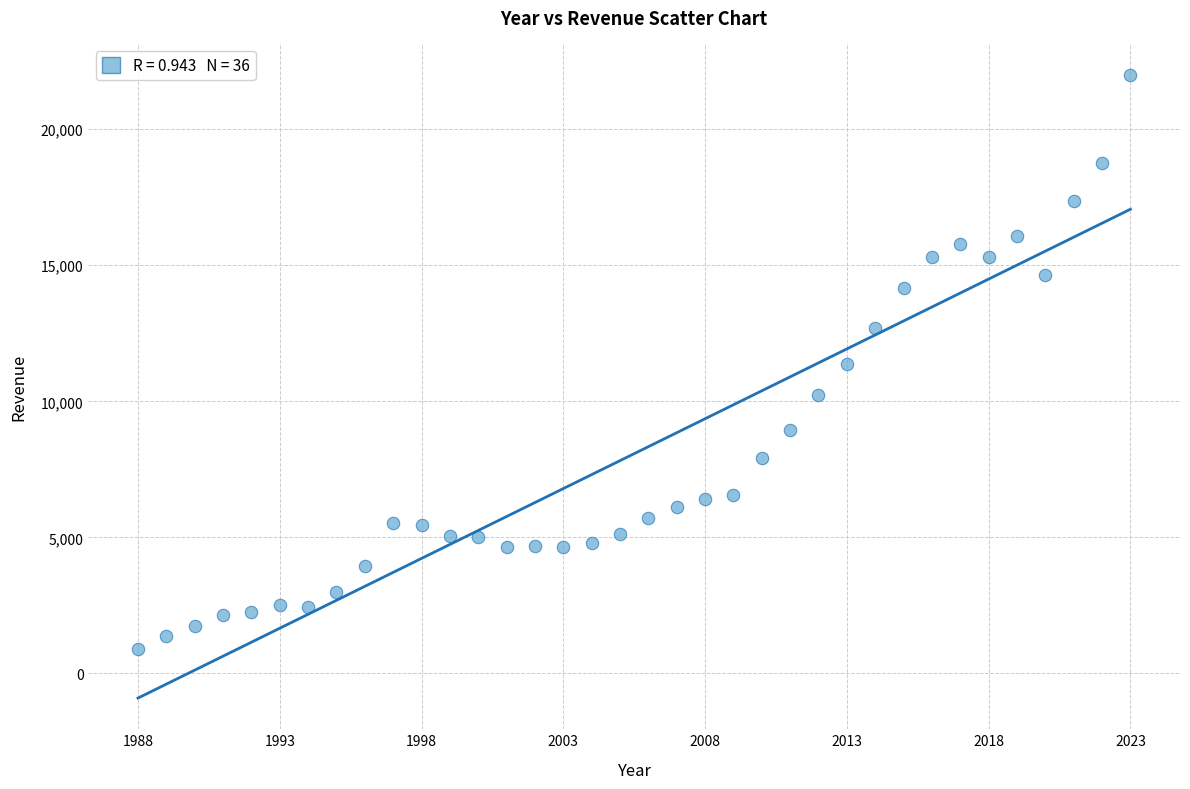

What is the range of Y values (max minus min)?

21106.6